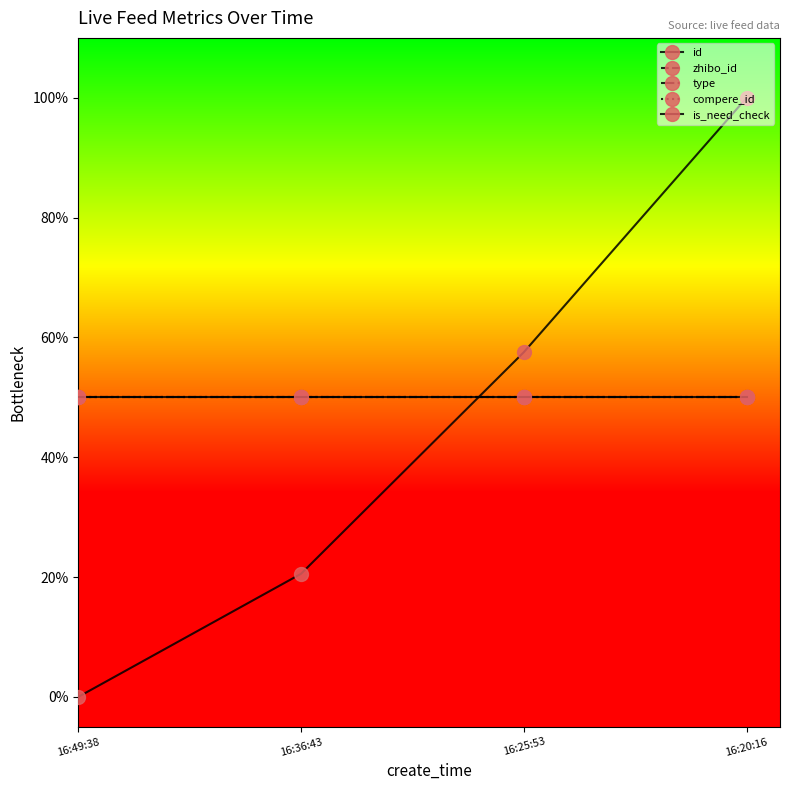

What is the spread (max minus min) of values at 16:36:43?

0.3